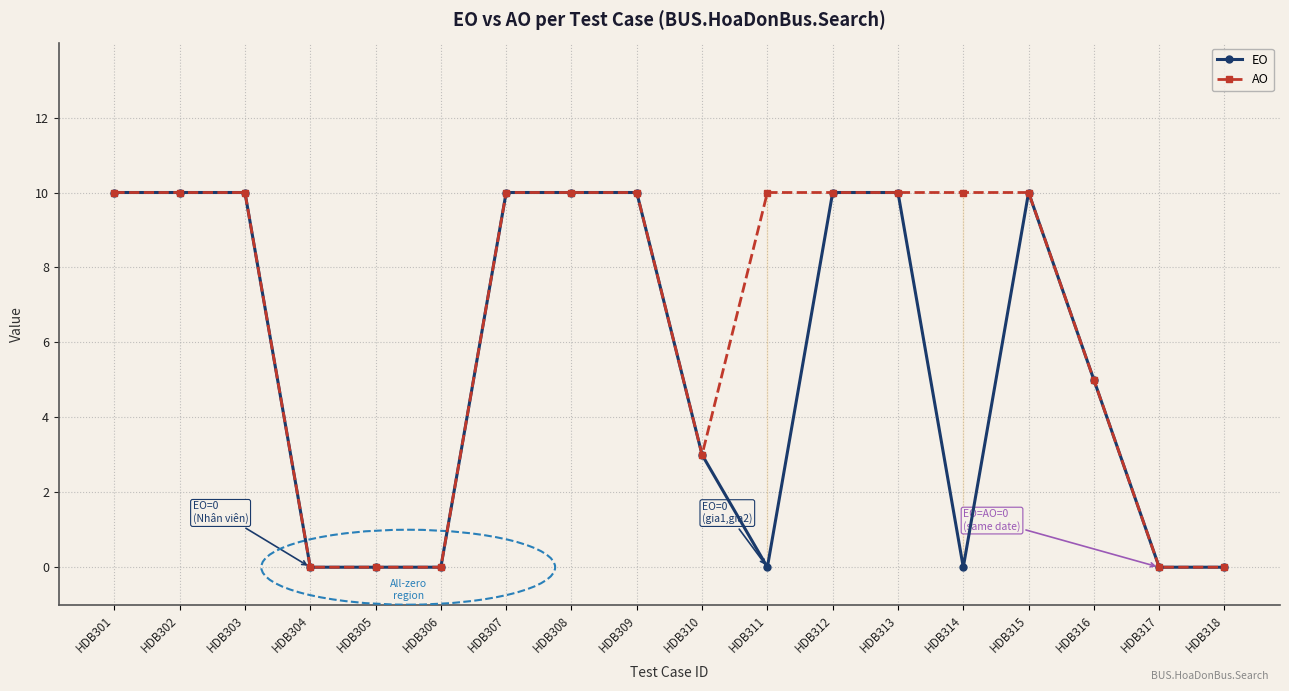

Reading left to right, what are all the values shown in this chart?

EO: 10	10	10	0	0	0	10	10	10	3	0	10	10	0	10	5	0	0
AO: 10	10	10	0	0	0	10	10	10	3	10	10	10	10	10	5	0	0